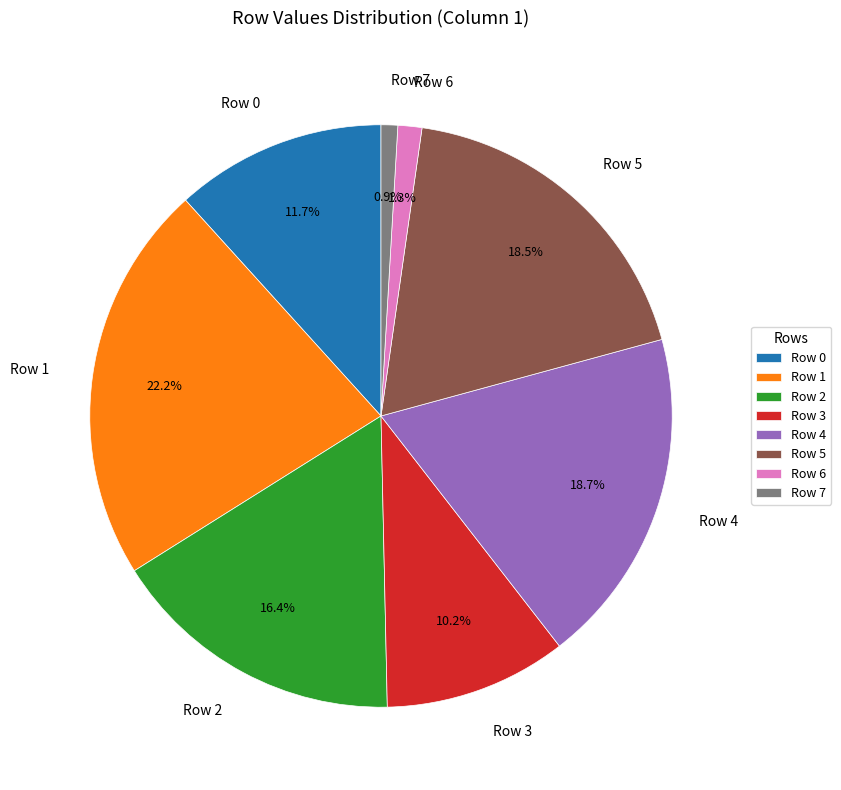

Is it true that Row 0 is 12% of the pie?

True